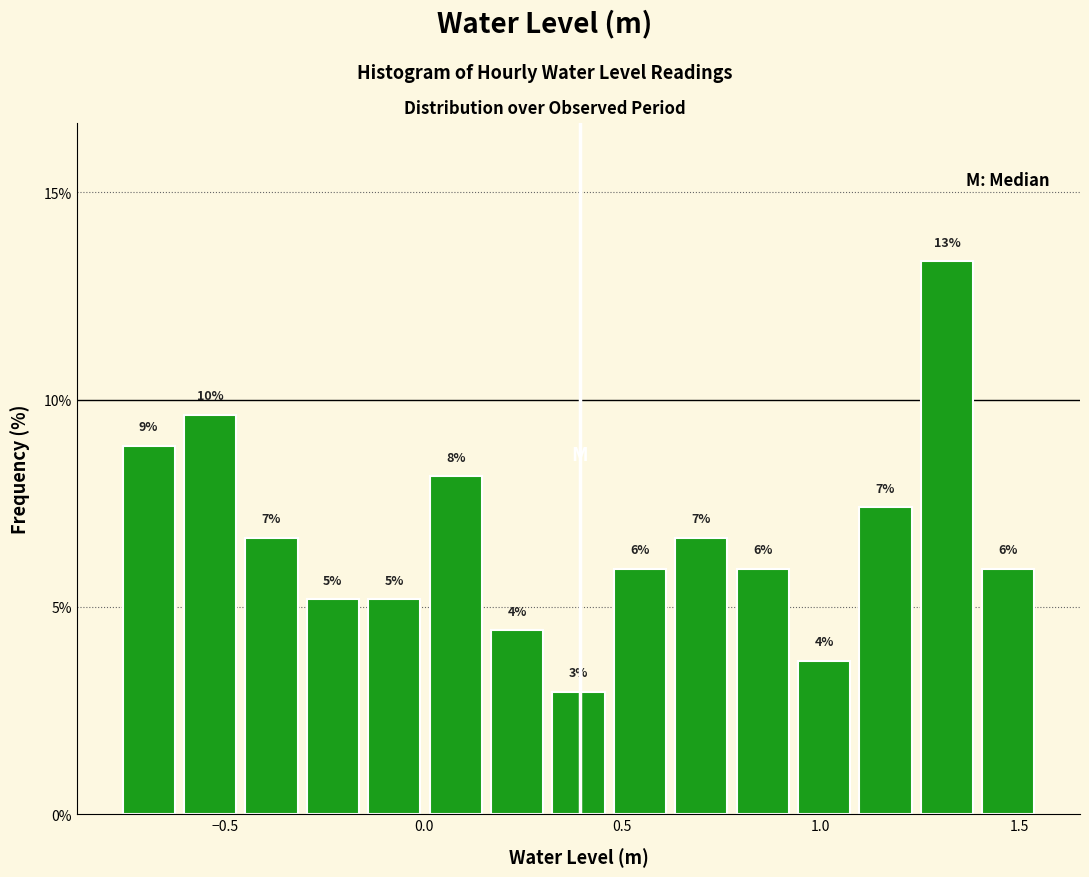

Around what value on the x-axis is the tallest bar? Give the approximate position of its centre, as read against the axis.

1.30